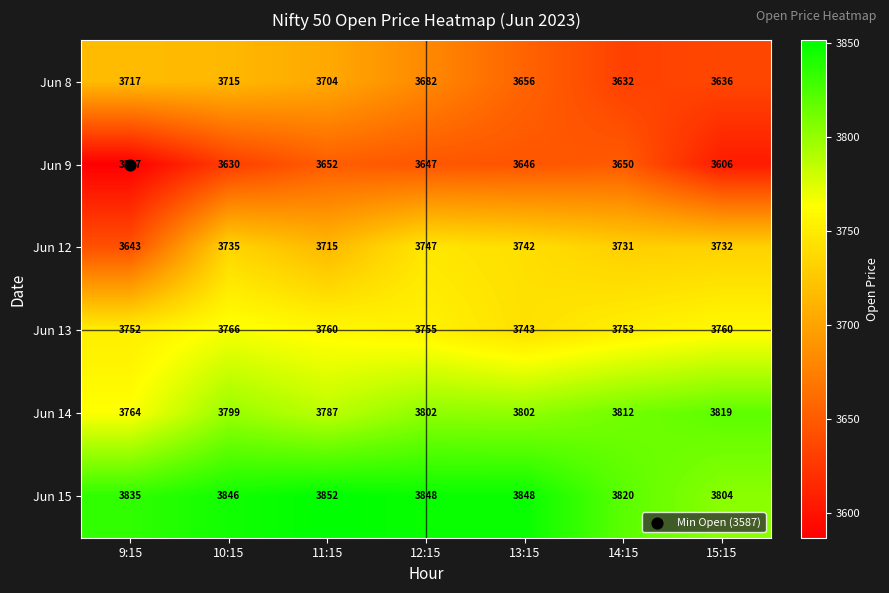

How many categories are shown in the chart?

7